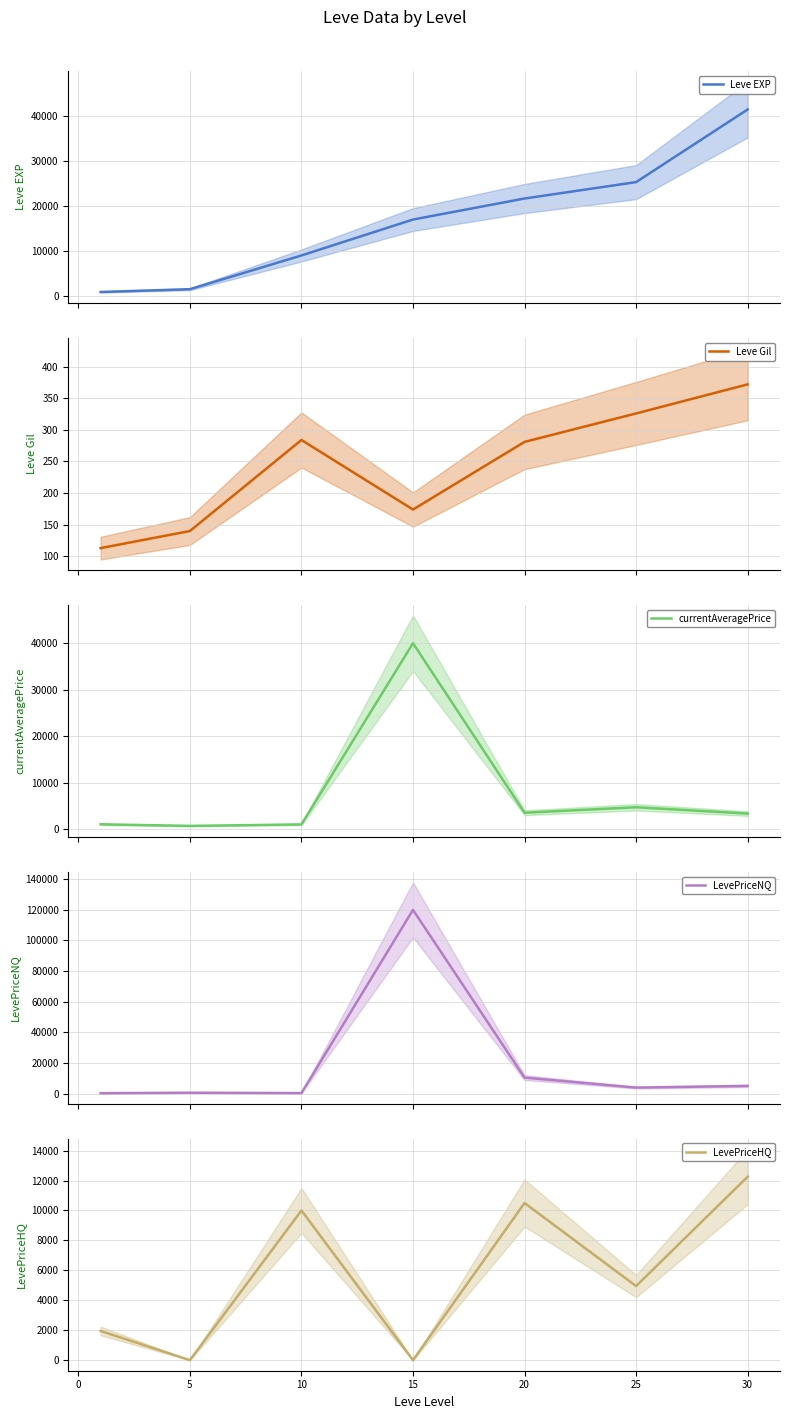

What is the minimum value for Leve Gil?

113